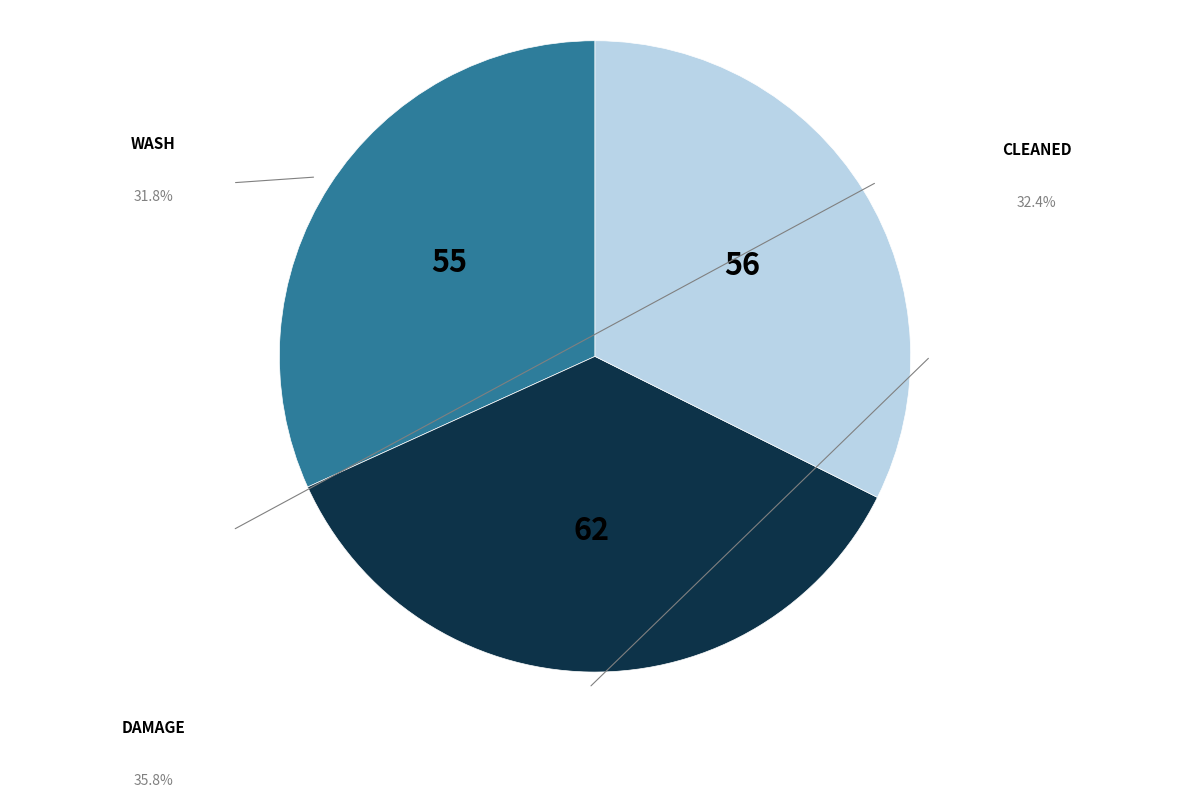

Does CLEANED account for over 50% of the chart?

No